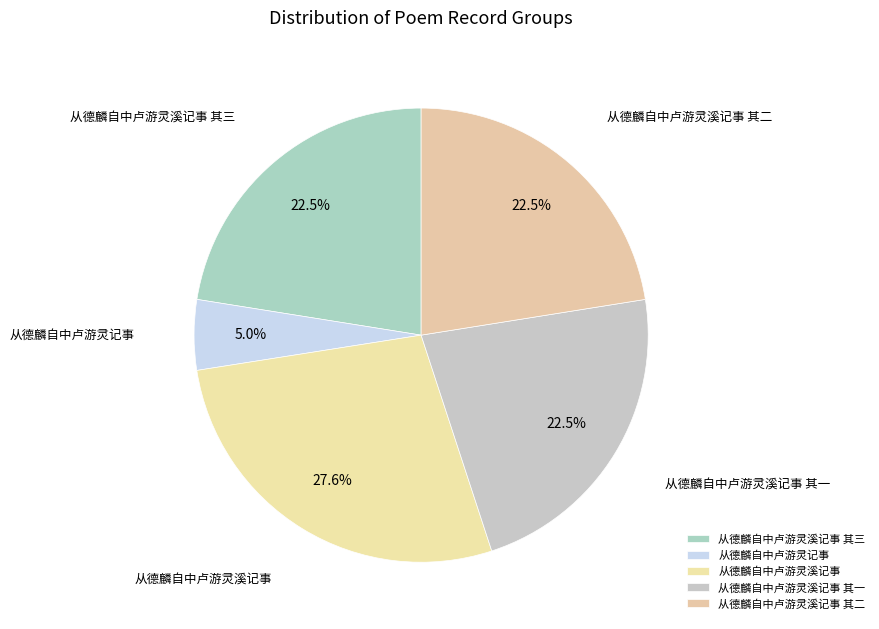

What is the largest slice in the pie chart?

从德麟自中卢游灵溪记事